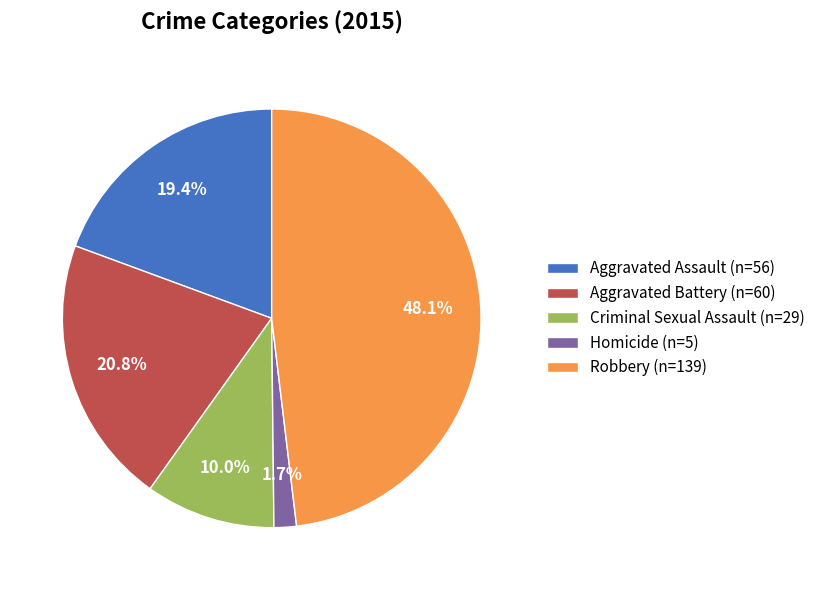

True or false: Homicide accounts for 2% of the total.

True